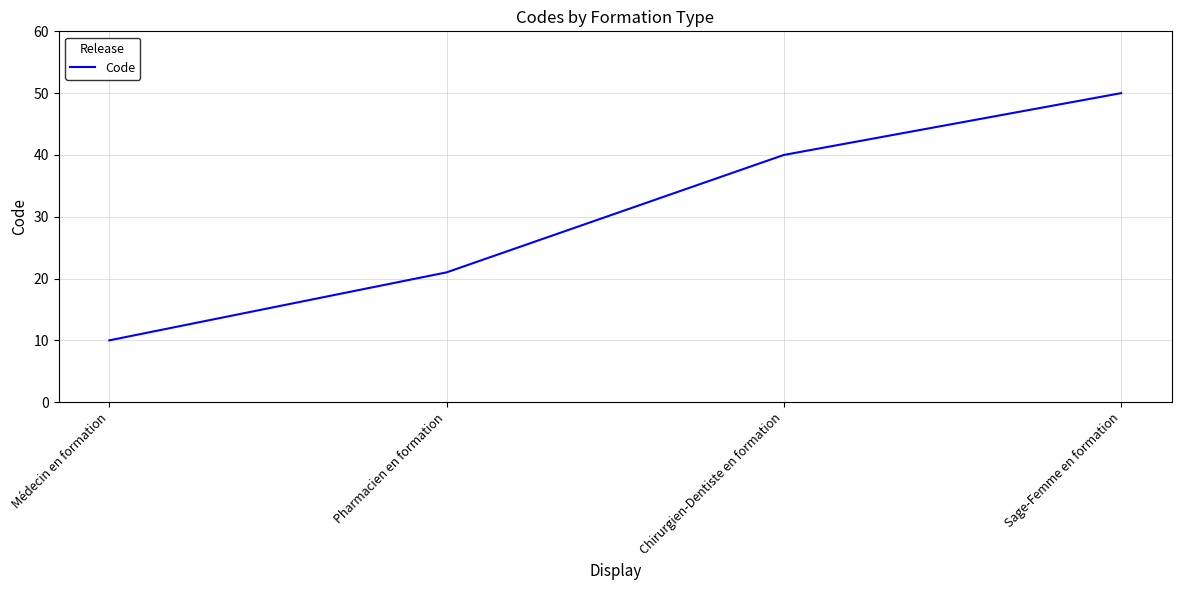

How many values are between 21 and 50?

3